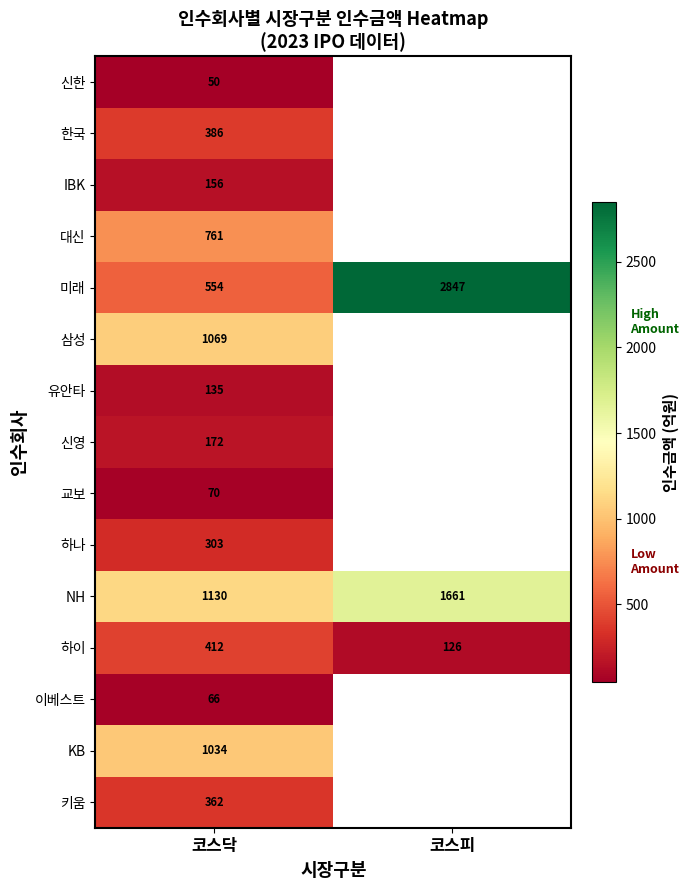

Is the value of 한국 at 코스닥 greater than the value of 미래 at 코스피?

No